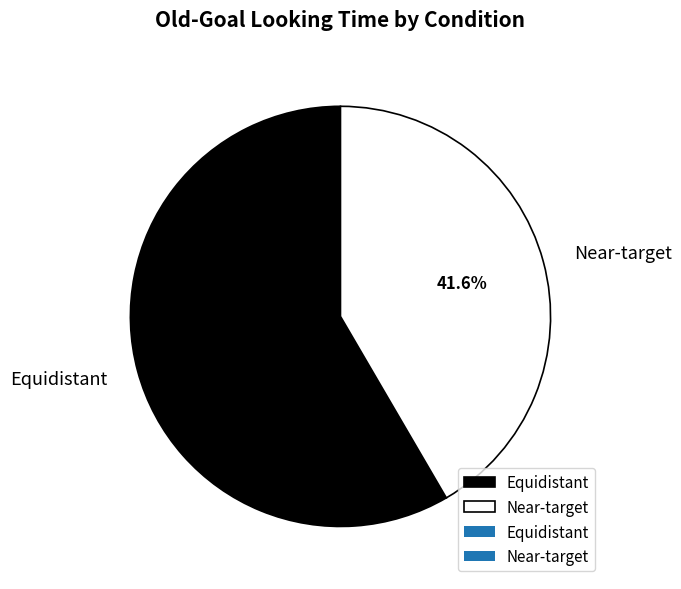

Count the number of slices in the pie.

2